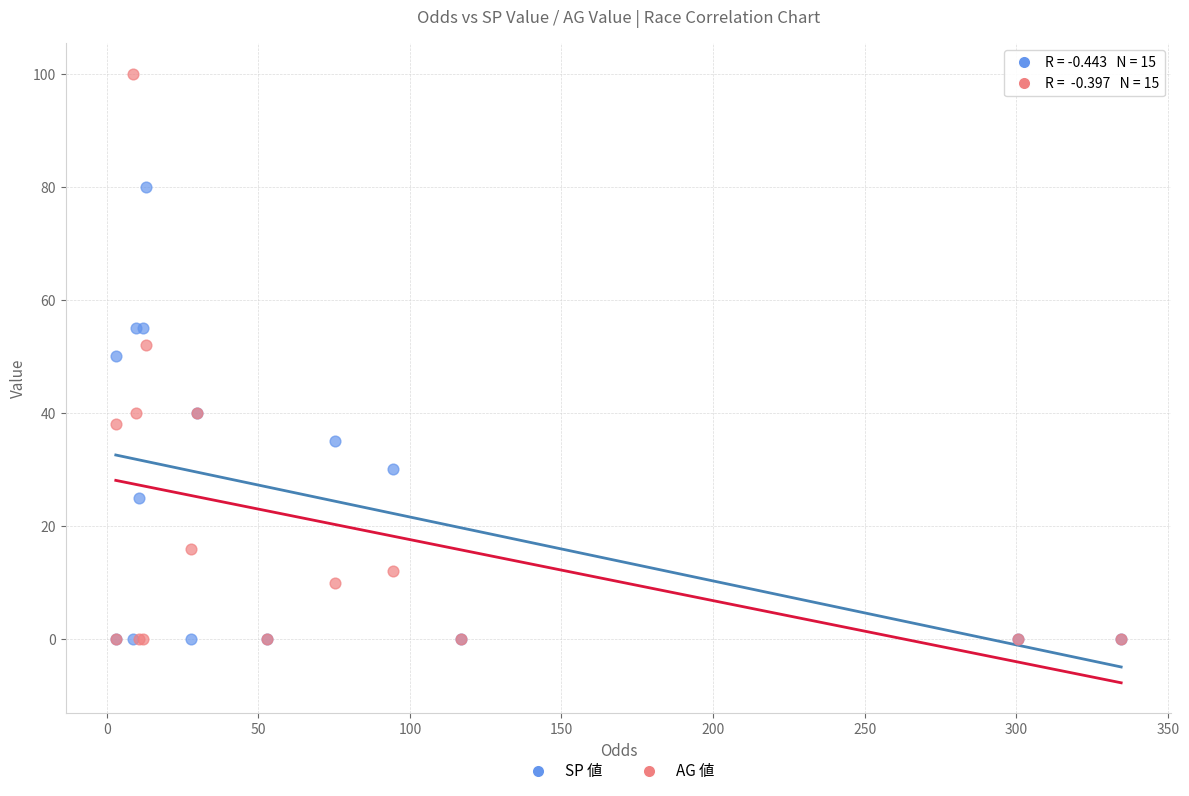

What are all the series names shown in the legend?

SP 値, AG 値